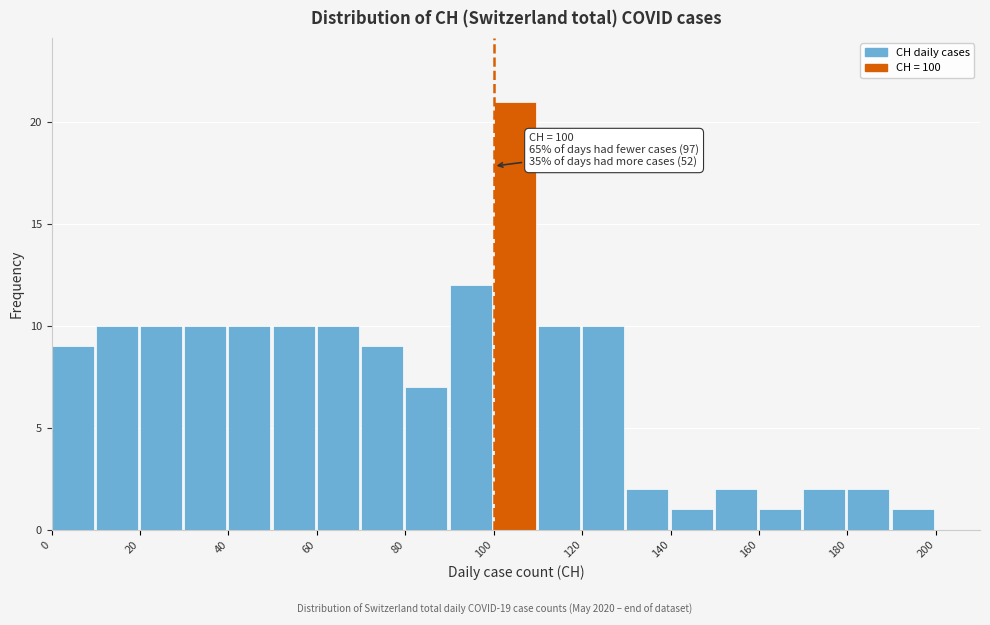

Which range on the x-axis has the tallest bar?

100 to 110